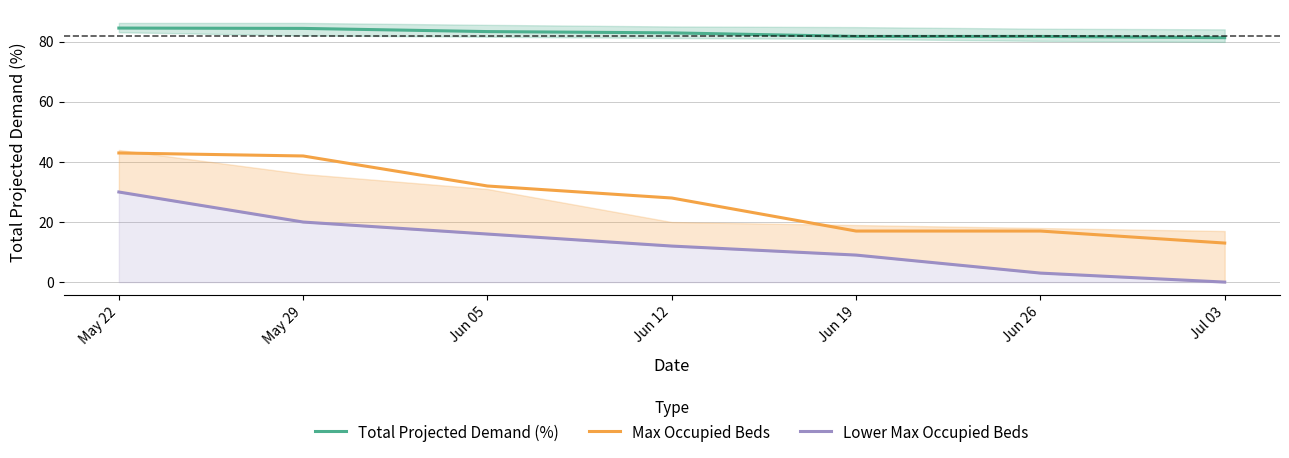

The Lower Max Occupied Beds series shows 12.0 at Jun 12. True or false?

True